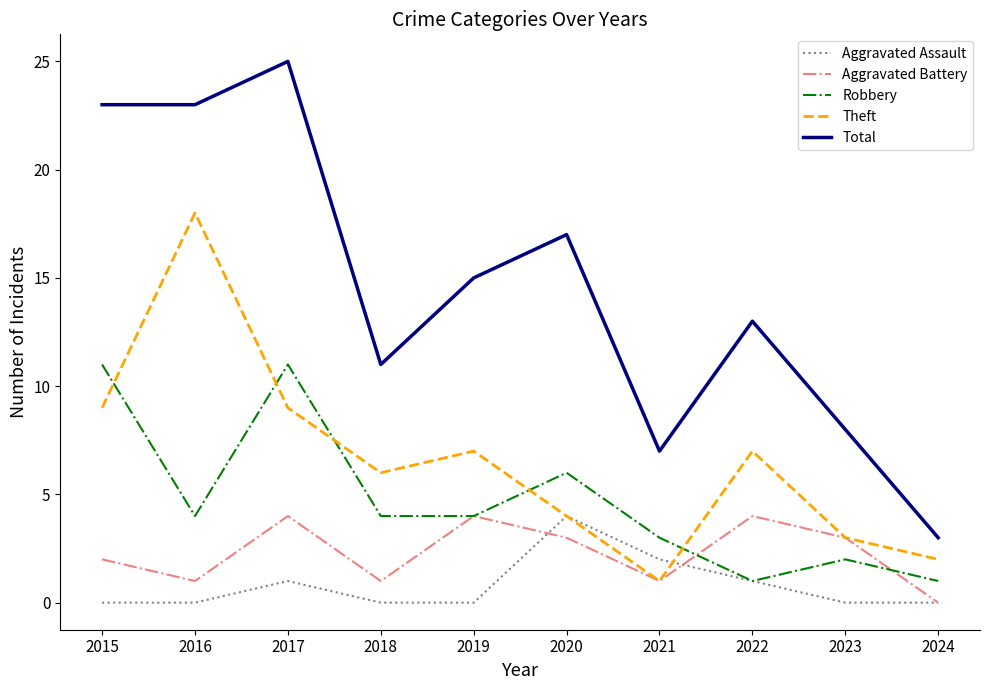

Between 2015 and 2021, which series saw the biggest shift?

Total